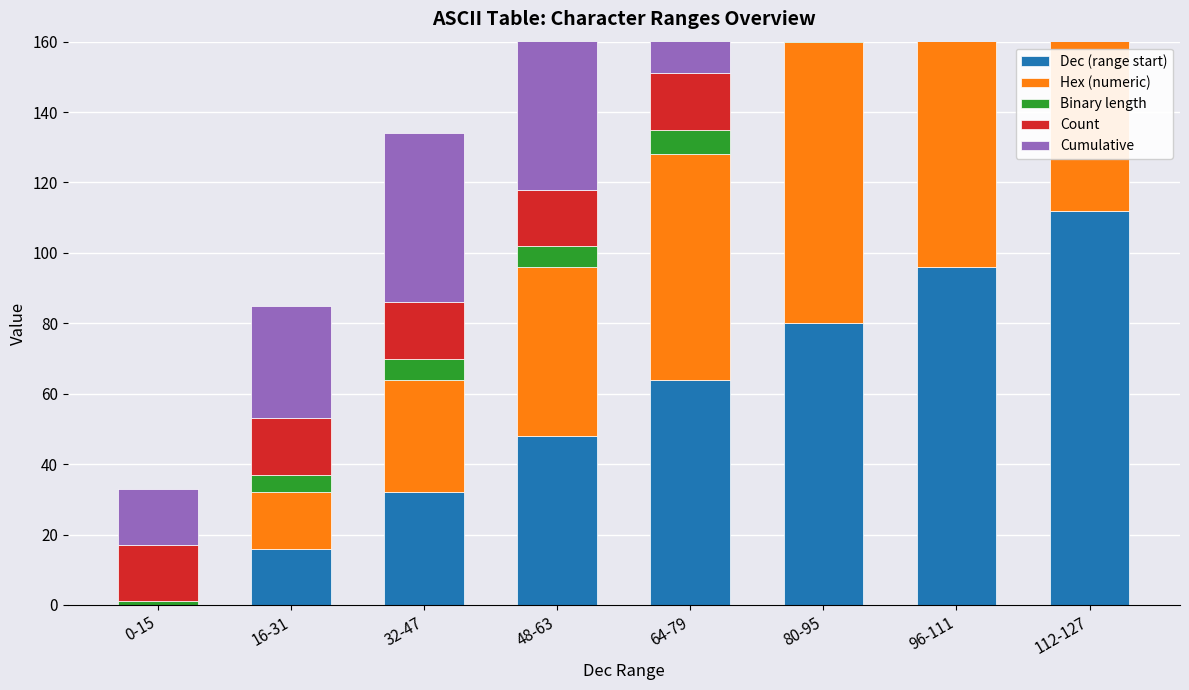

What is the difference between the Dec (range start) values at 0-15 and 96-111?

96